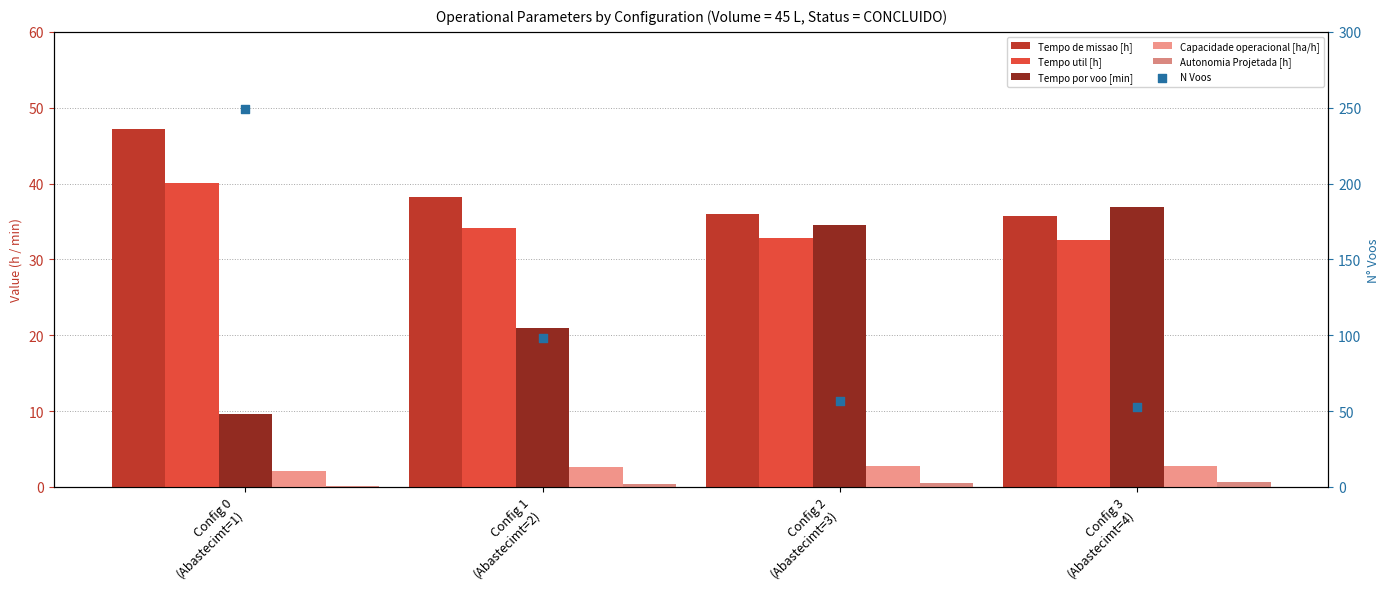

What is the total value across all series at Config 1
(Abastecimt=2)?

194.3